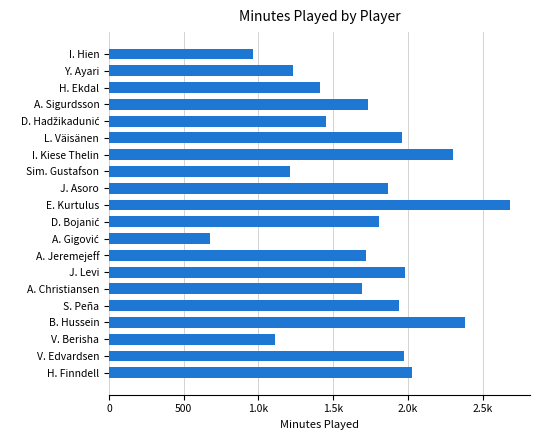

Count the number of data series in this chart.

1